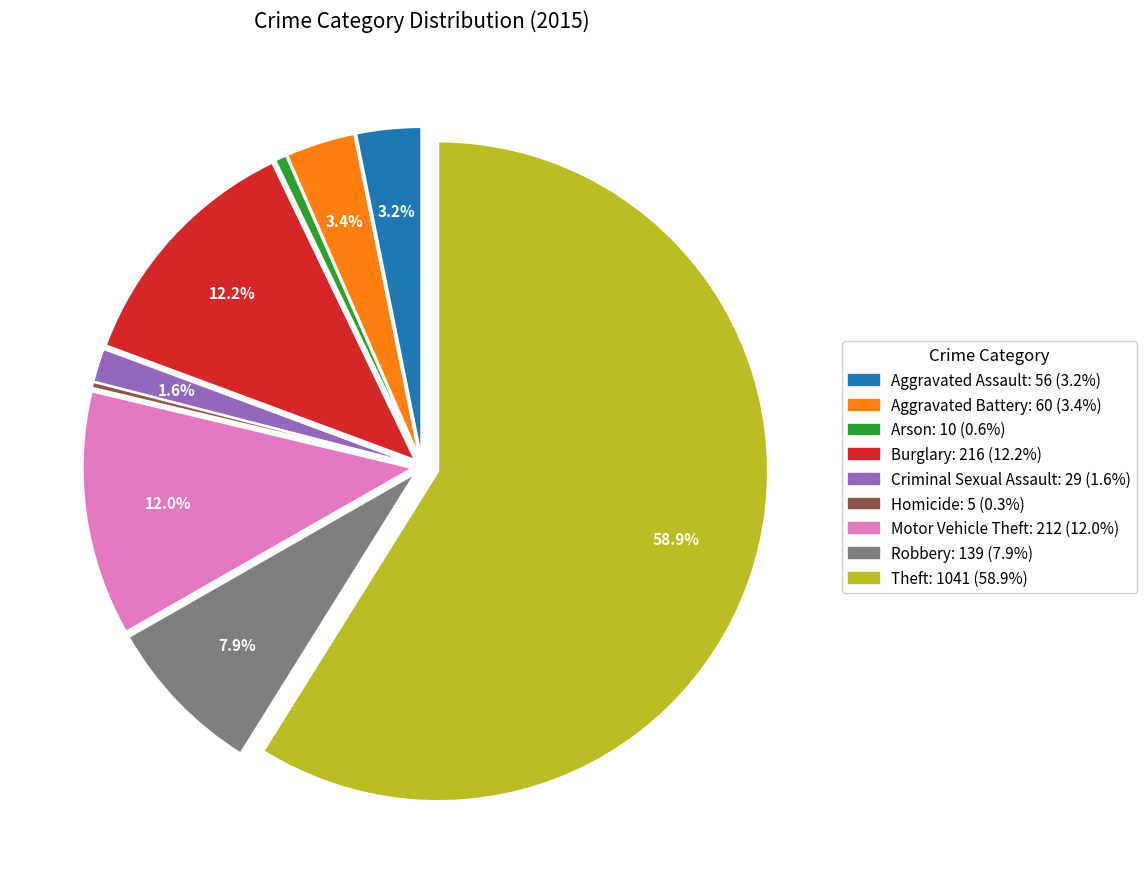

Does Theft account for over 50% of the chart?

Yes